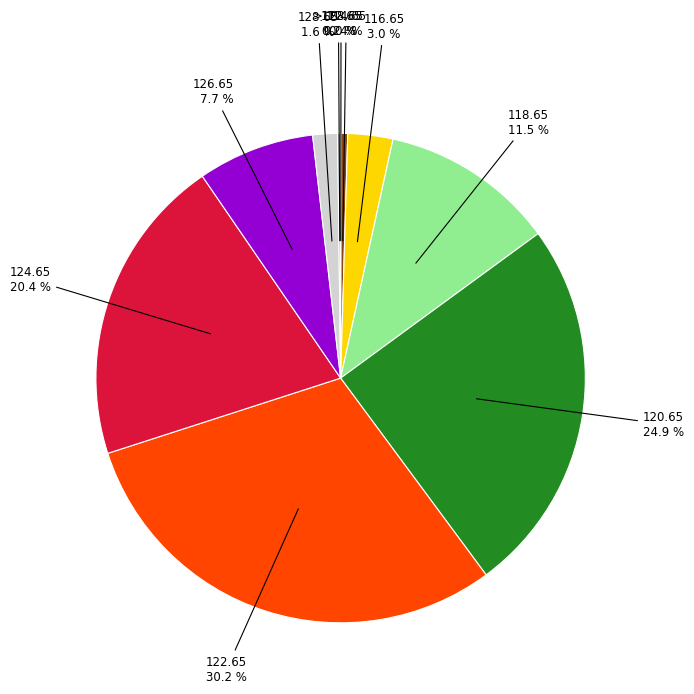

Is the sum of 114.65 and 126.65 greater than half?

No